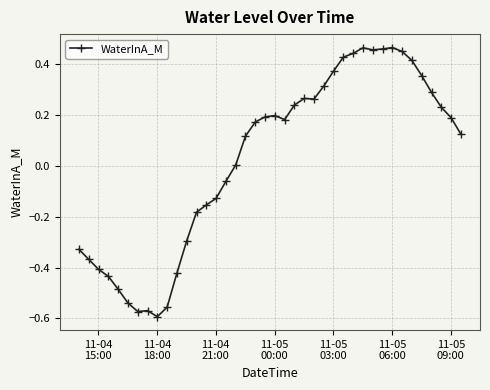

What is the sum of all values?

1.0